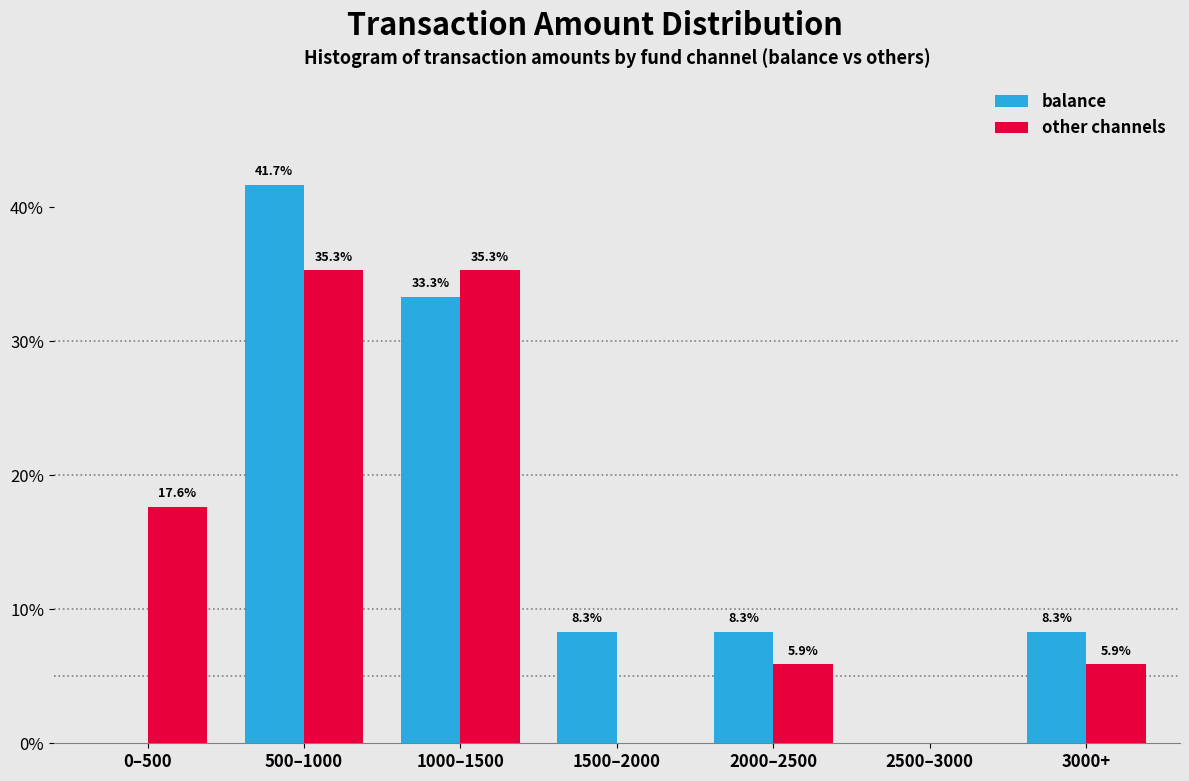

Reading left to right, list all the values displayed in this chart.

balance: 0–500=0.0	500–1000=41.7	1000–1500=33.3	1500–2000=8.3	2000–2500=8.3	2500–3000=0.0	3000+=8.3
other channels: 0–500=17.6	500–1000=35.3	1000–1500=35.3	1500–2000=0.0	2000–2500=5.9	2500–3000=0.0	3000+=5.9